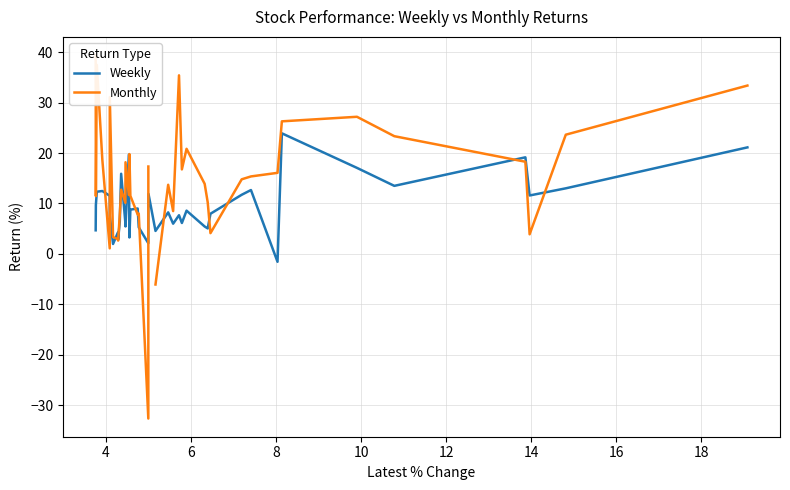

What is the lowest value of the Weekly series?

-1.6